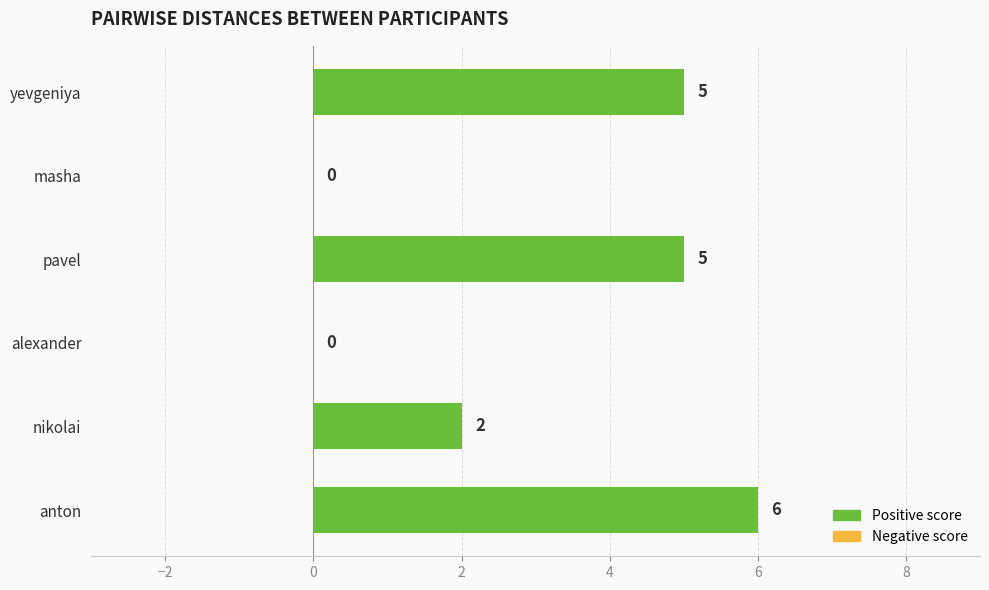

What is the sum of all values?

18